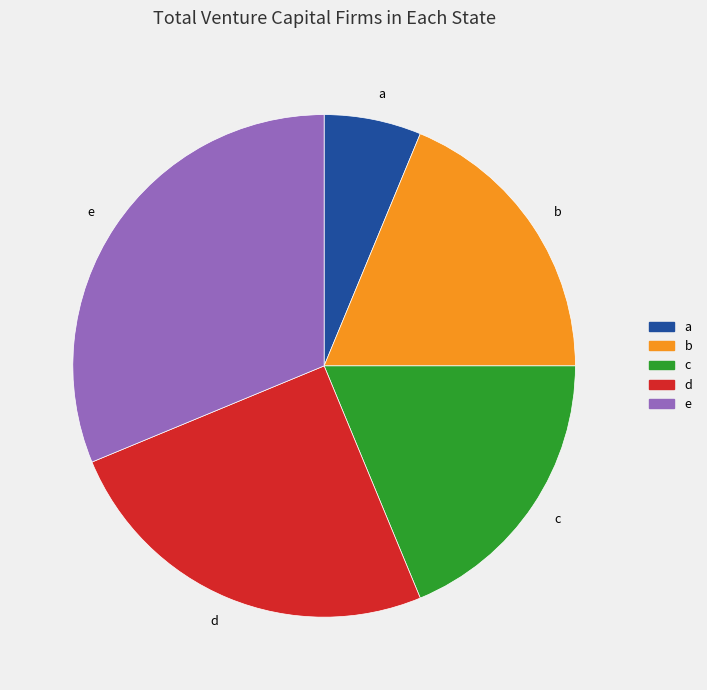

What is the smallest slice in the pie chart?

a